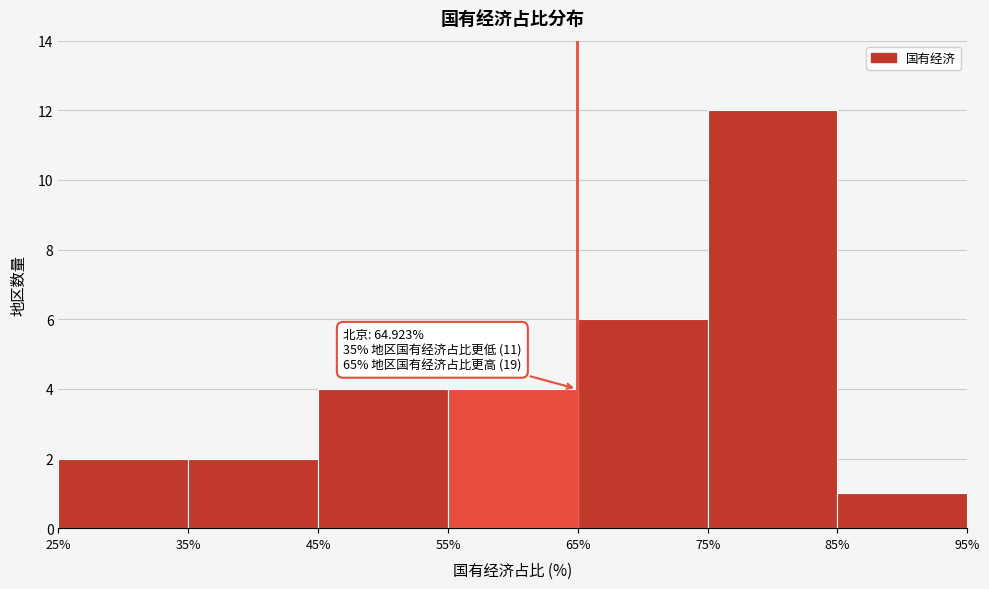

Over which range of the x-axis is the bar tallest?

75% to 85%